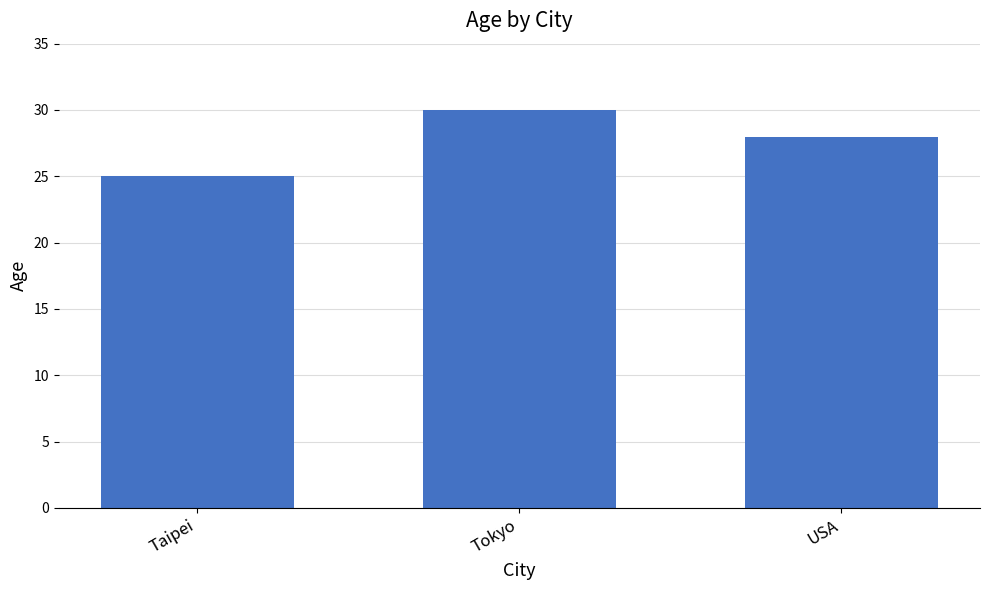

What is the value of the 3rd bar from the left?

28